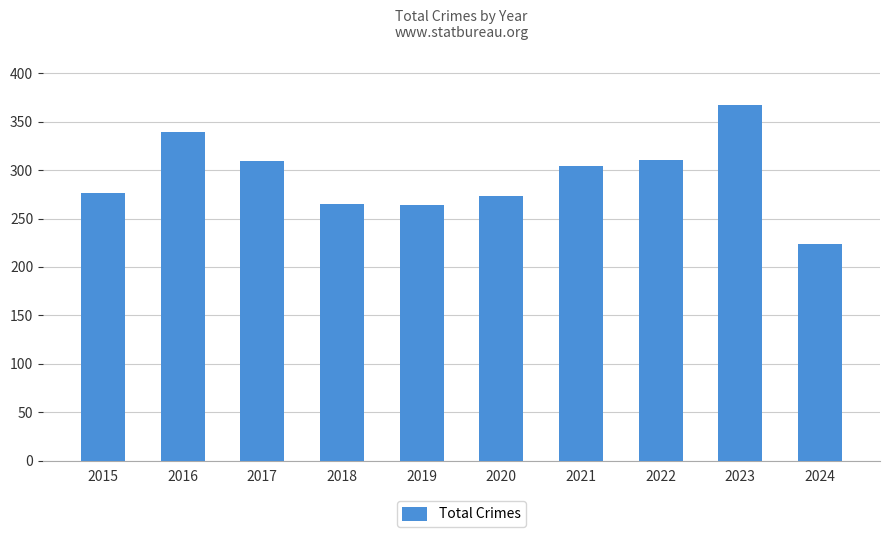

What is the change in value from 2017 to 2024?

-85